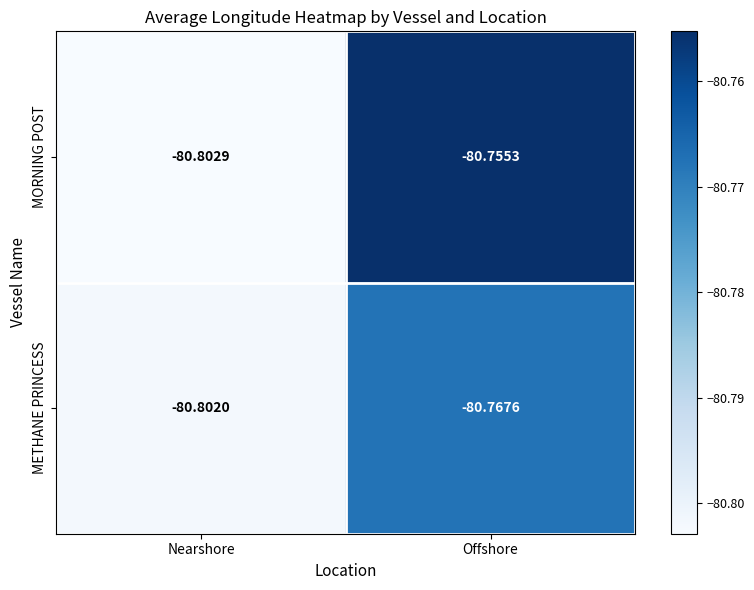

Which series changed the most between Nearshore and Offshore?

MORNING POST